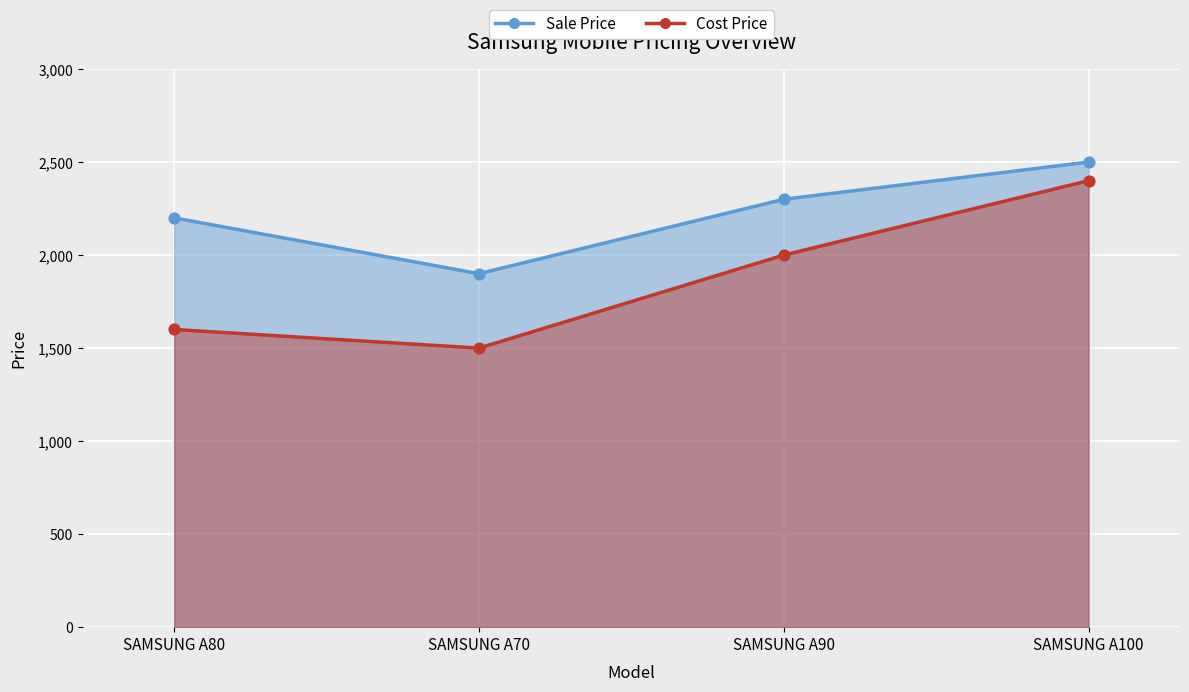

At how many categories does at least one series exceed 2428?

1